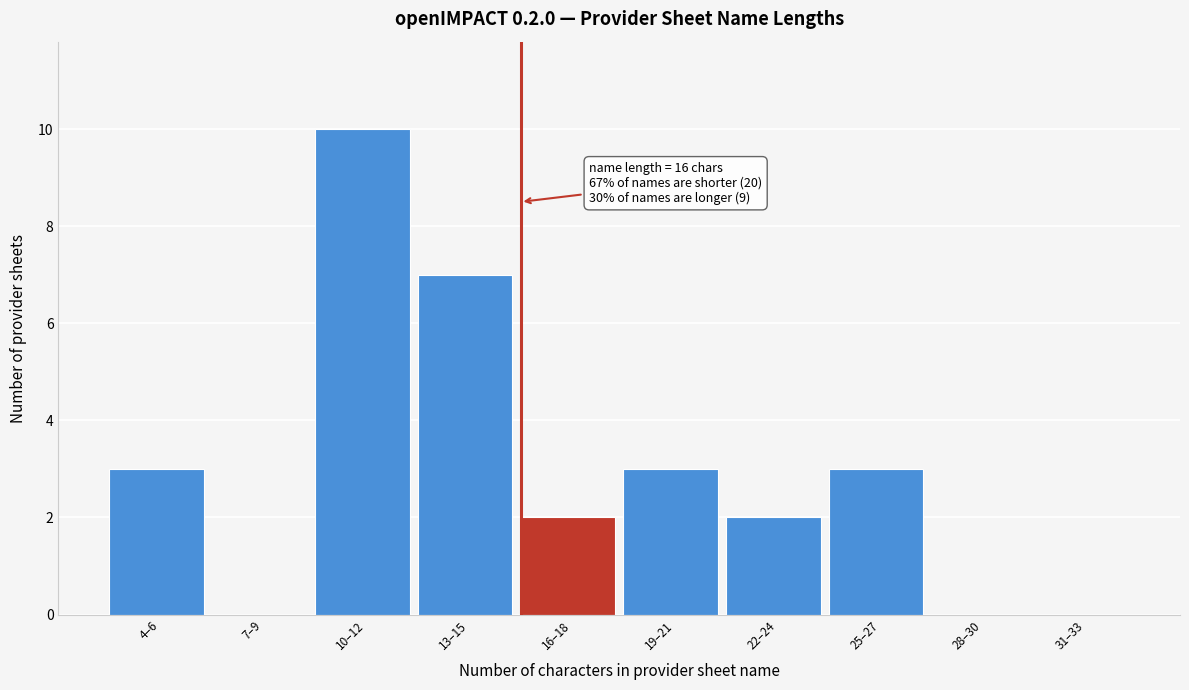

Reading left to right, transcribe all the data shown in this chart.

4–6=3	7–9=0	10–12=10	13–15=7	16–18=2	19–21=3	22–24=2	25–27=3	28–30=0	31–33=0